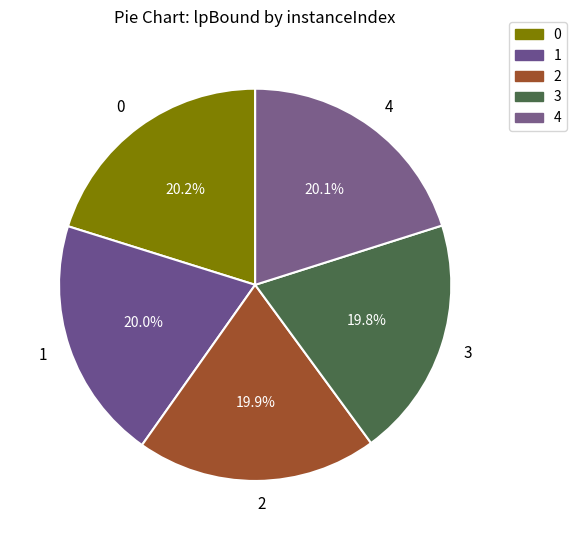

Combined, what portion of the pie is 3 and 2?

39.7%